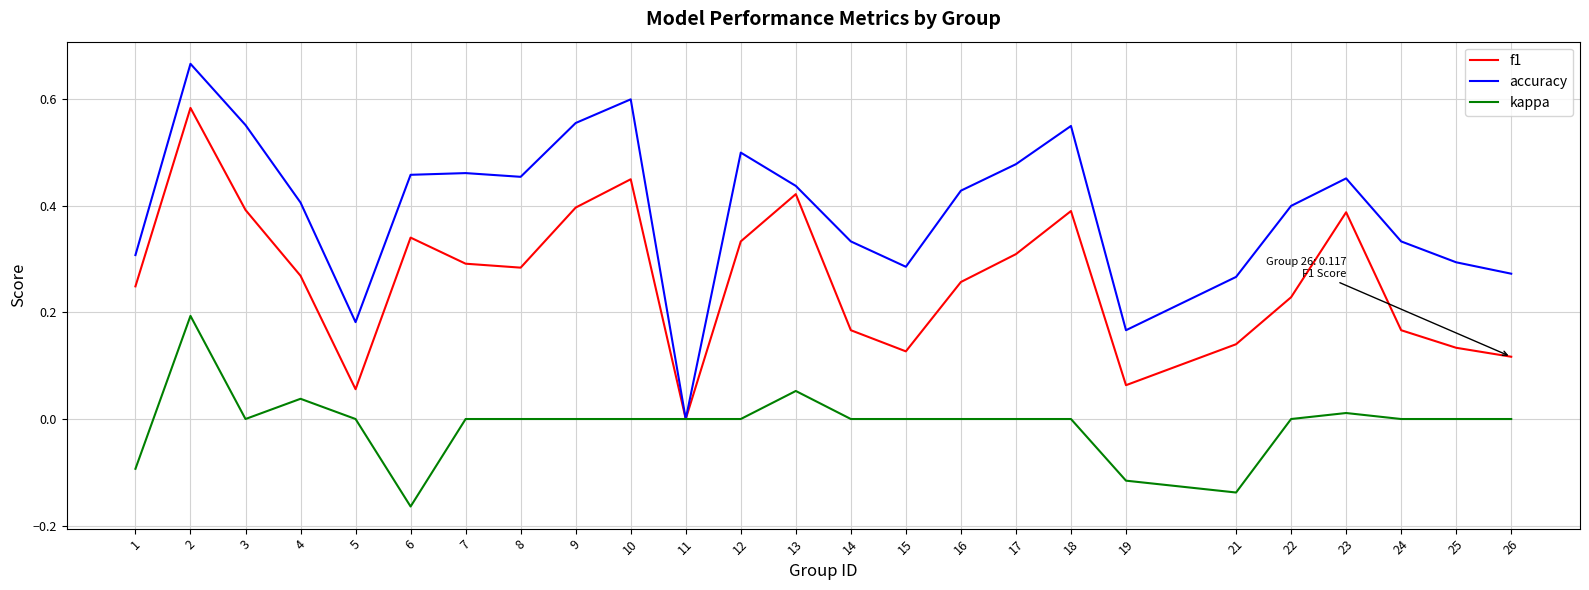

Rank the series by their average value, from highest to lowest.

accuracy, f1, kappa